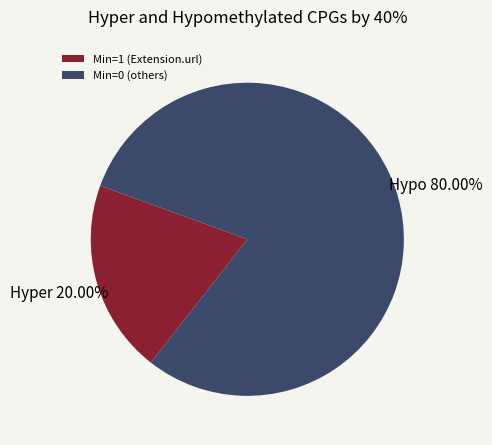

Rank the categories by value from highest to lowest.

Min=0 (others), Min=1 (Extension.url)